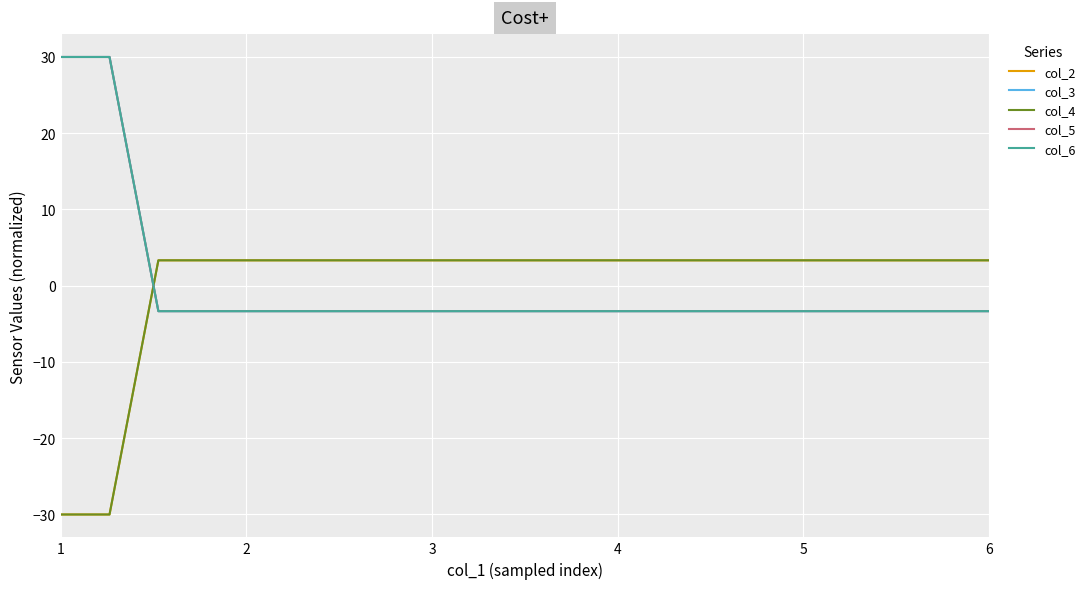

True or false: col_2 and col_5 cross at least once.

True